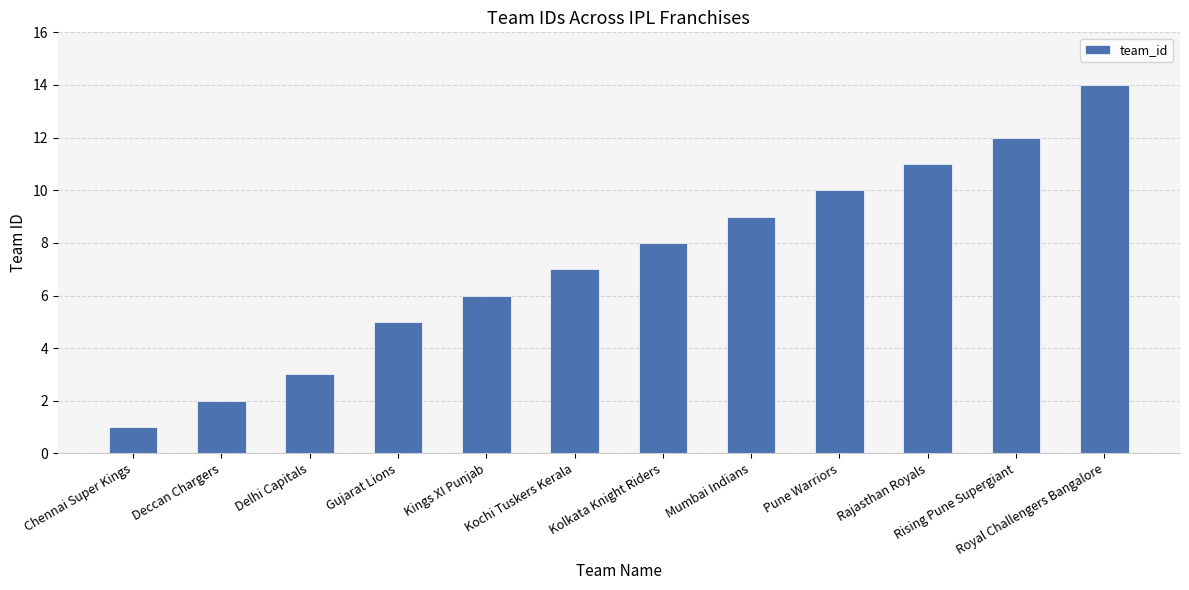

List the labels in order of value, largest first.

Royal Challengers Bangalore, Rising Pune Supergiant, Rajasthan Royals, Pune Warriors, Mumbai Indians, Kolkata Knight Riders, Kochi Tuskers Kerala, Kings XI Punjab, Gujarat Lions, Delhi Capitals, Deccan Chargers, Chennai Super Kings